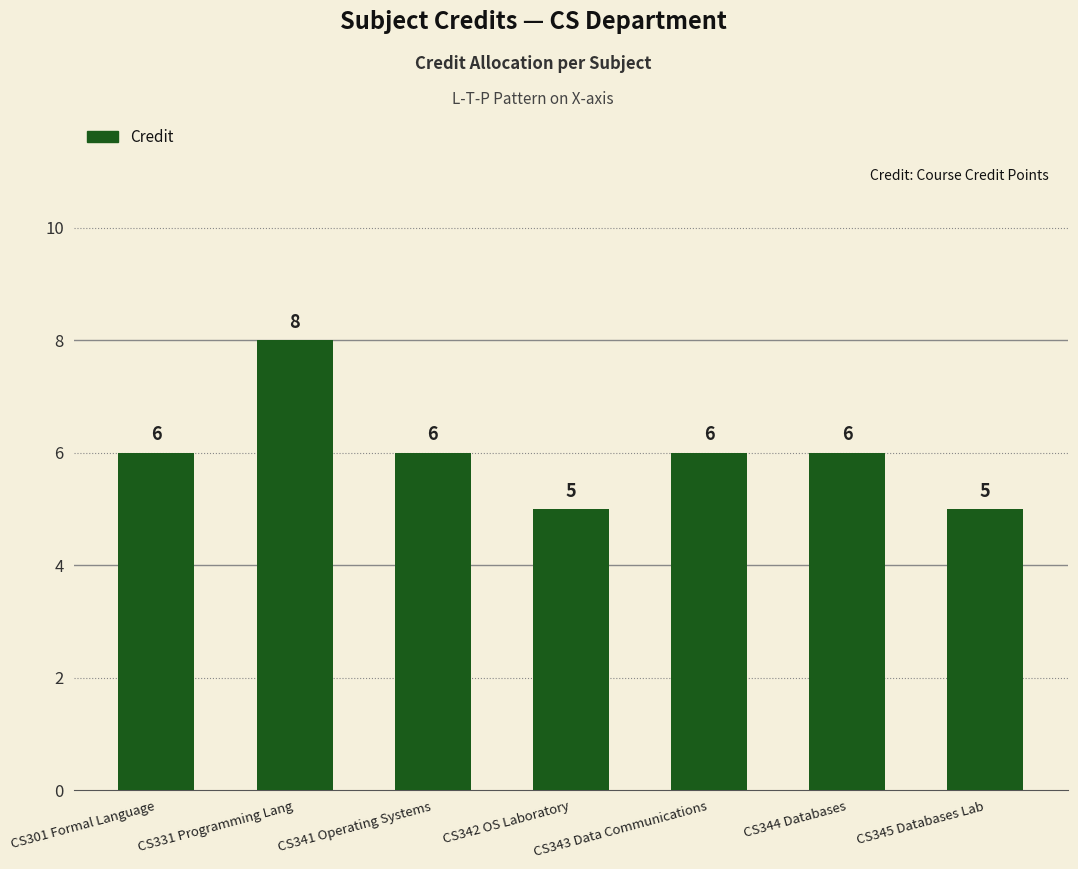

The chart shows a value of 8 at CS342 OS Laboratory. True or false?

False